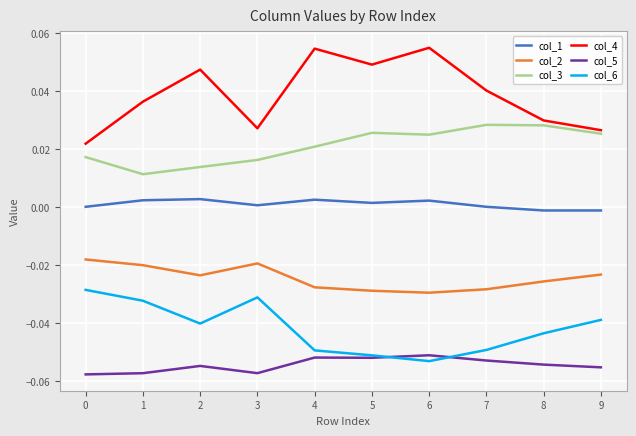

At 3, list the series in order from largest to smallest.

col_4, col_3, col_1, col_2, col_6, col_5